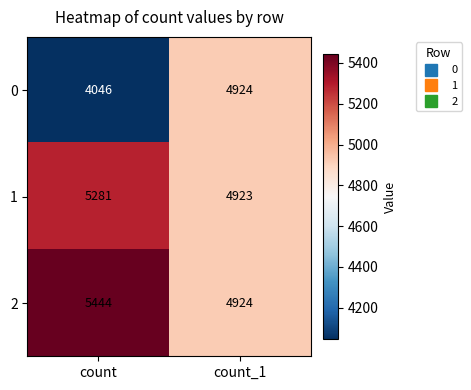

Reading right to left, list all the values displayed in this chart.

0: 4924	4046
1: 4923	5281
2: 4924	5444